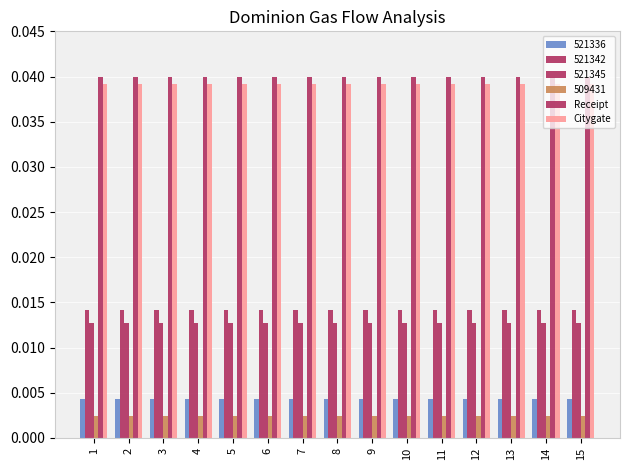

Which series changed the most between 12 and 14?

Receipt